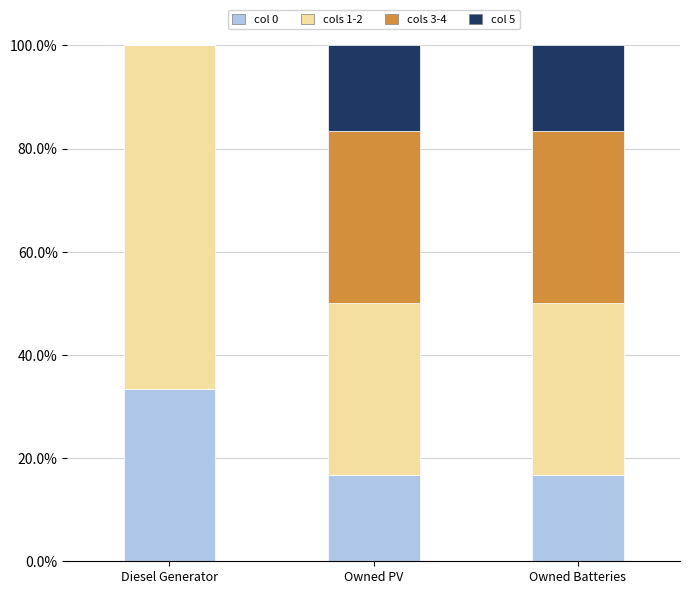

The value of col 0 at Owned Batteries is 16.7. True or false?

True